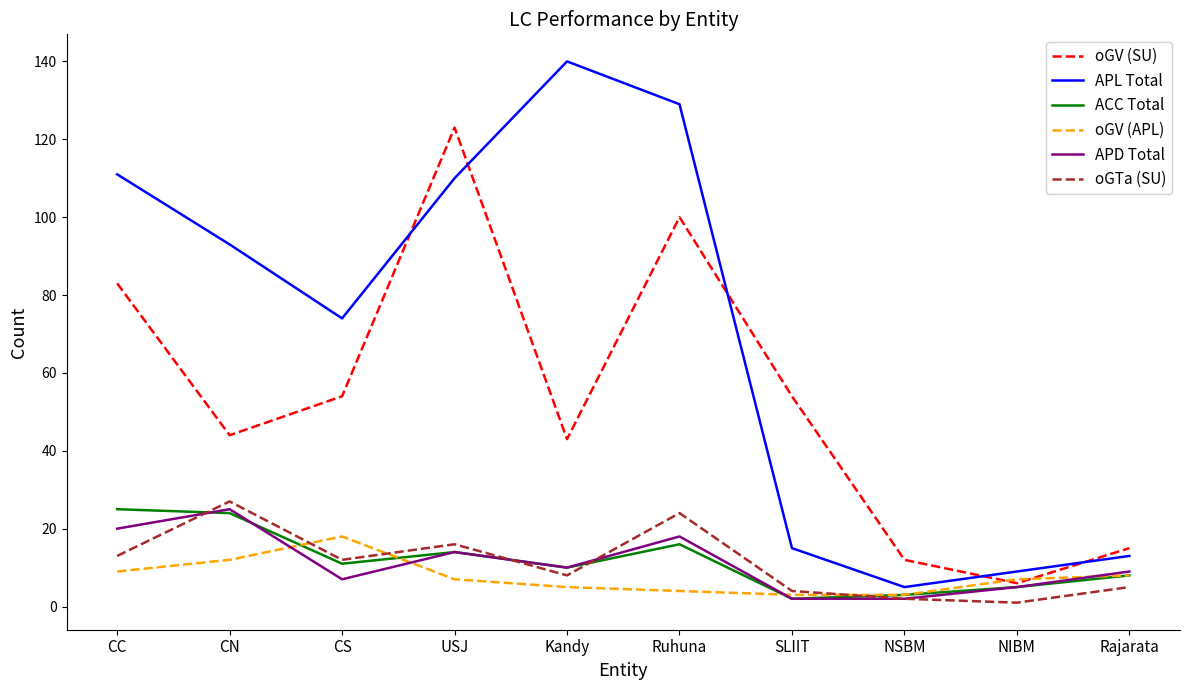

What is the sum of the oGTa (SU) values at SLIIT and CC?

17